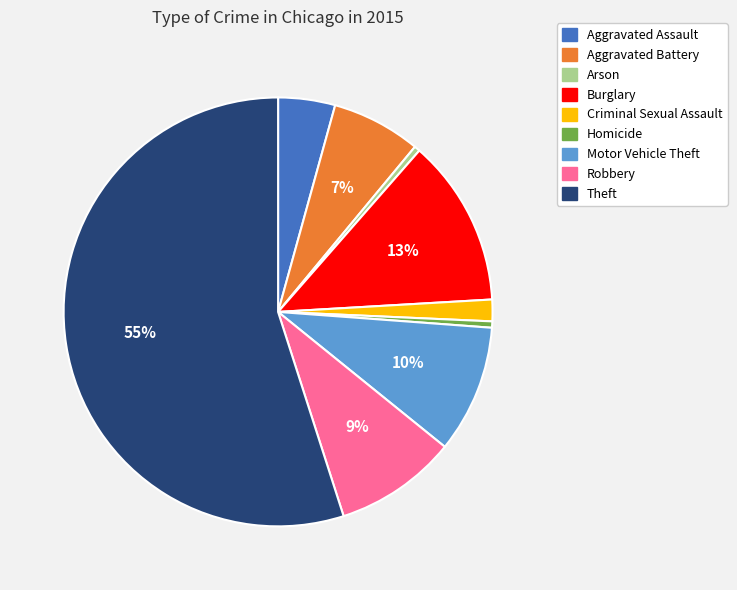

Between Theft and Motor Vehicle Theft, which is larger?

Theft